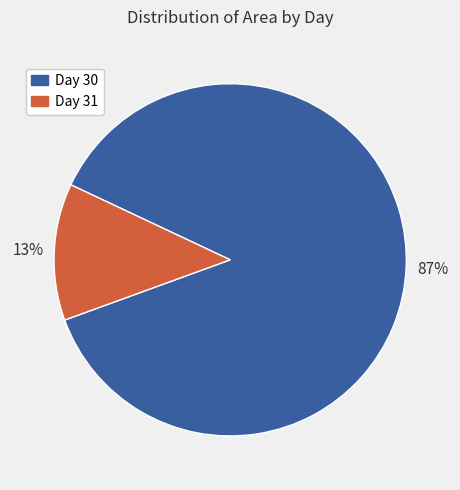

Do Day 30 and Day 31 together represent more than half of the pie?

Yes